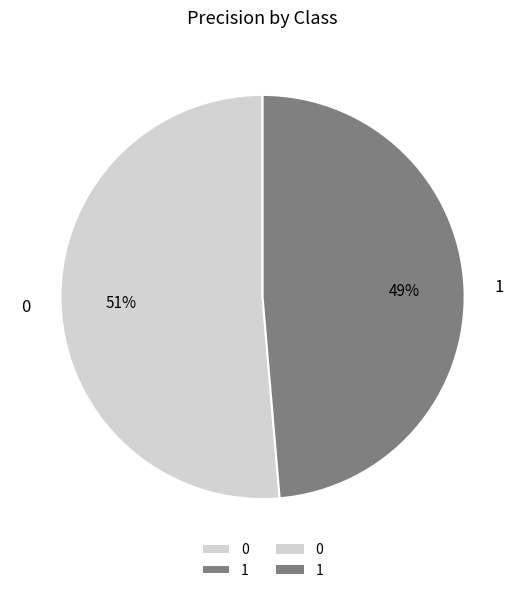

Does any single category account for the majority?

Yes